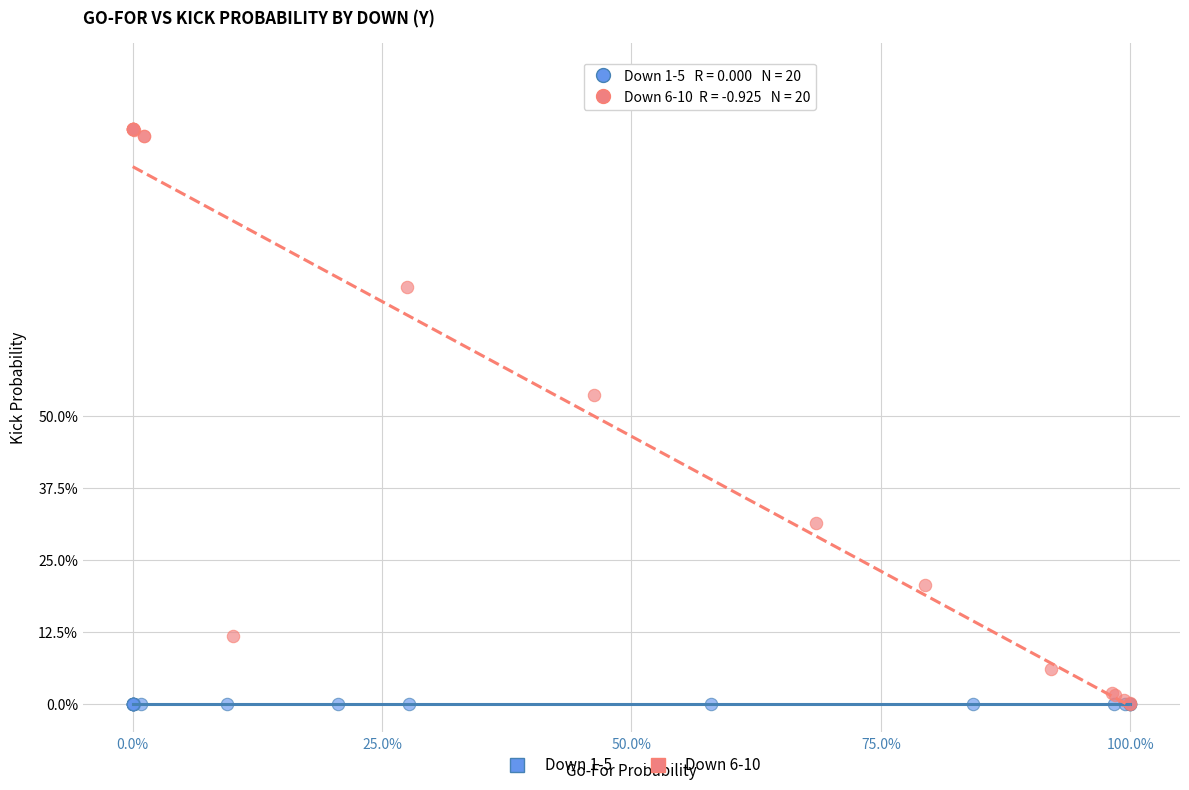

Which series reaches the maximum Y coordinate?

Down 6-10